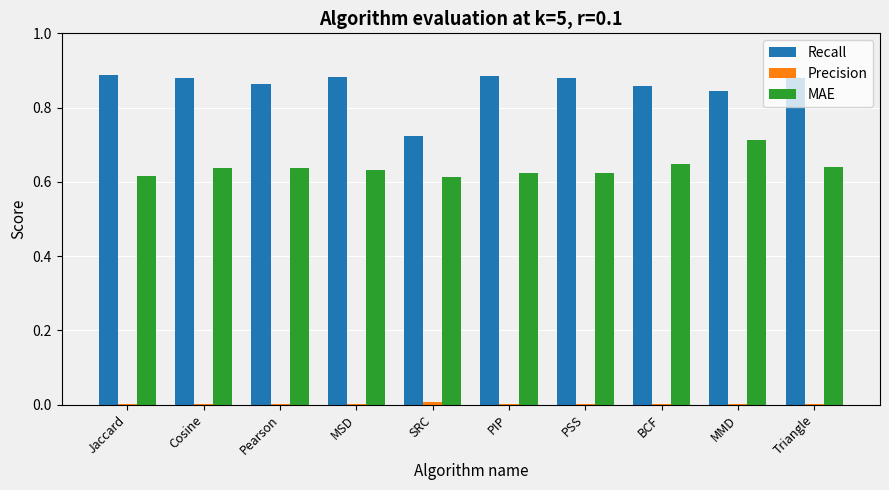

What is the sum of all MAE values?

6.4